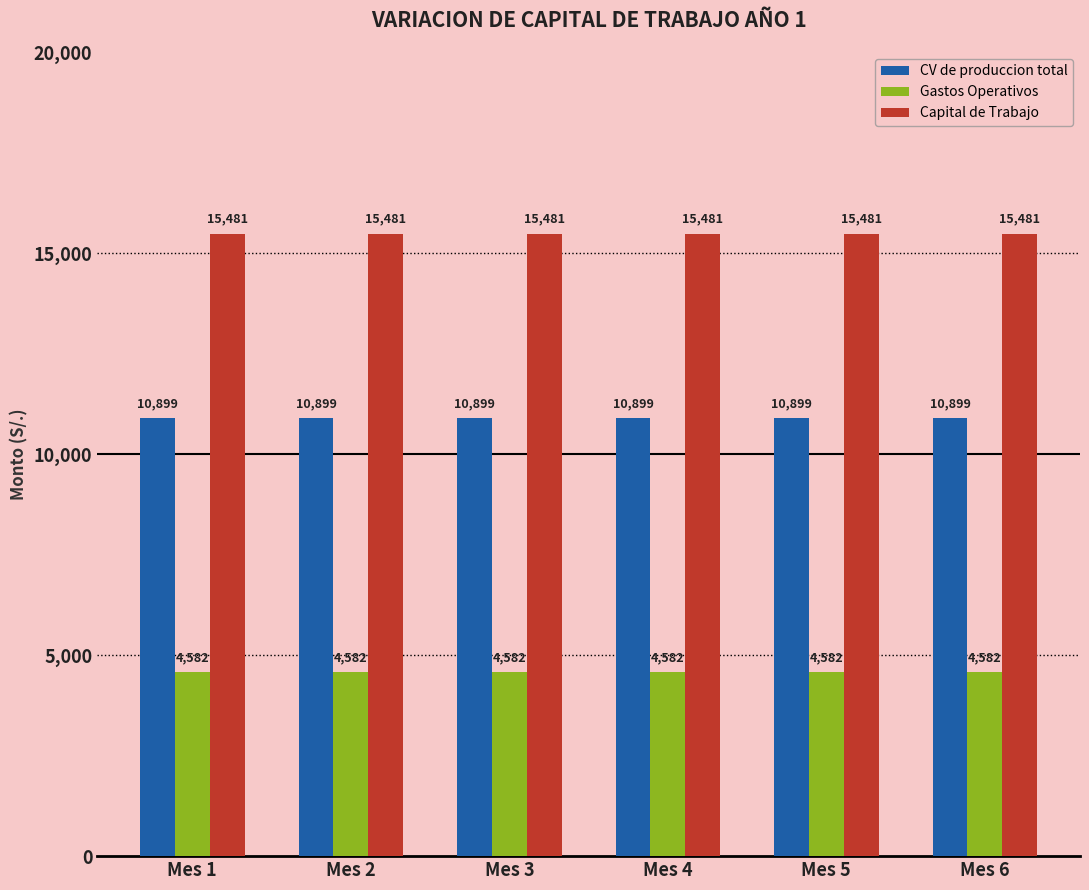

What is the lowest value of the Gastos Operativos series?

4582.5